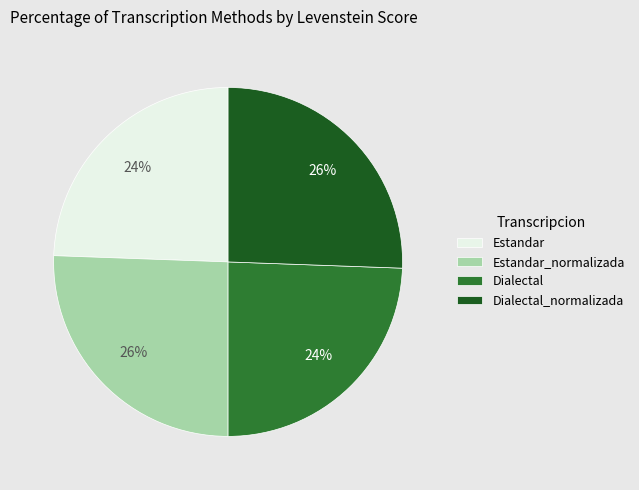

To the nearest percent, what is the combined percentage of Estandar and Estandar_normalizada?

50%